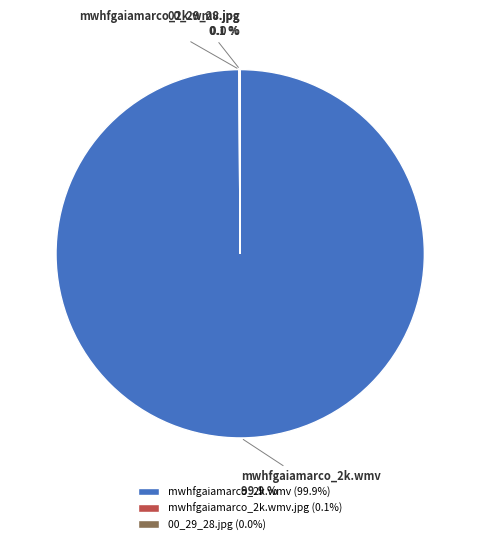

What percentage is the mwhfgaiamarco_2k.wmv slice, to the nearest percent?

100%